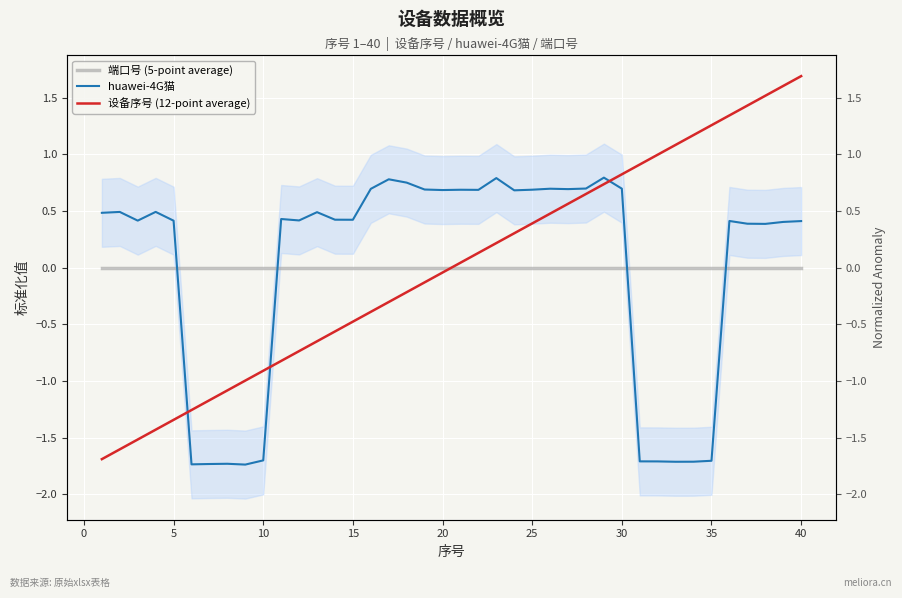

True or false: huawei-4G猫 and 端口号 (5-point average) cross at least once.

True